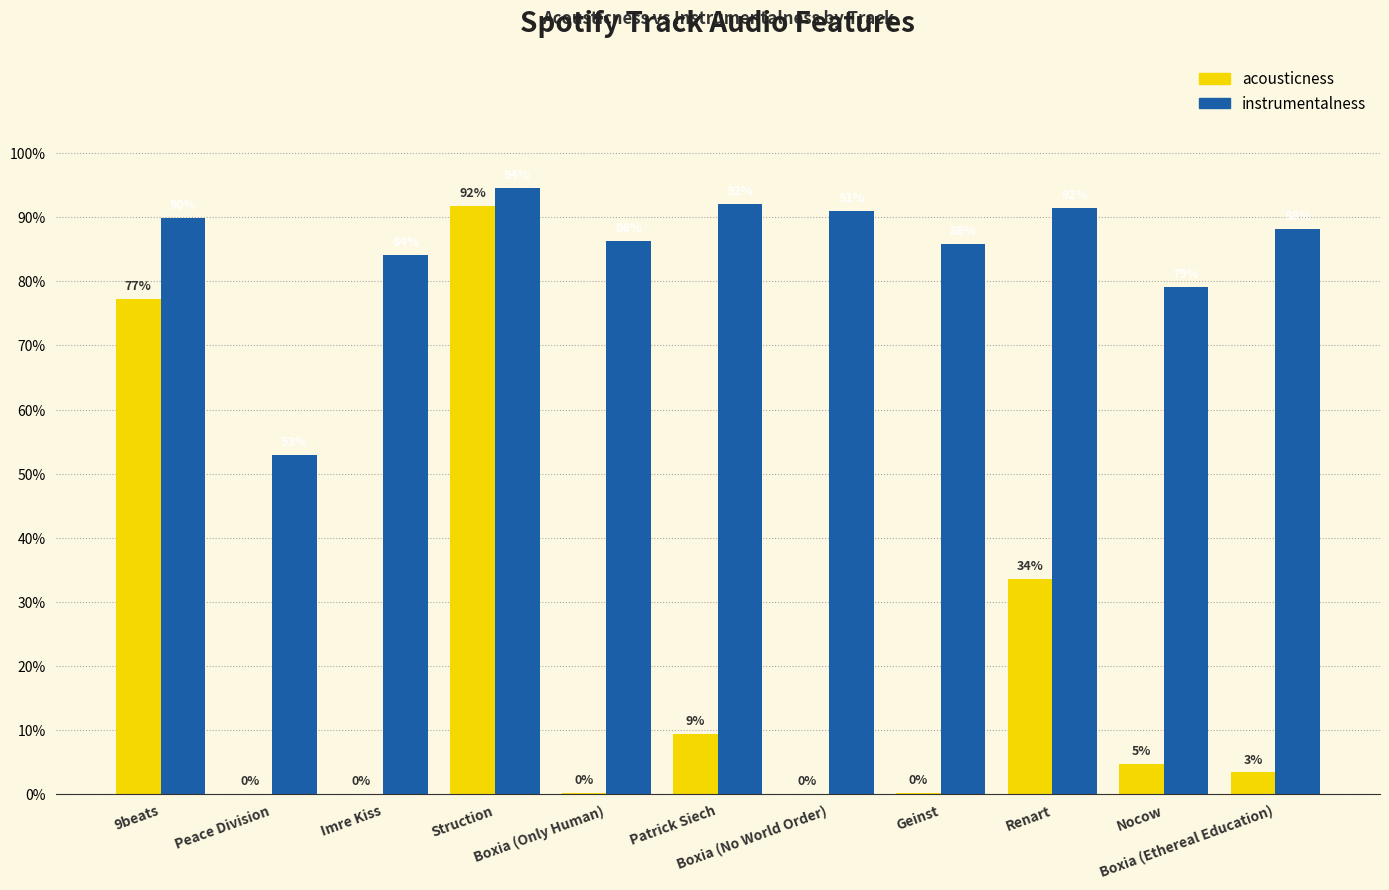

Are the bars grouped side by side (vs. stacked)?

Yes